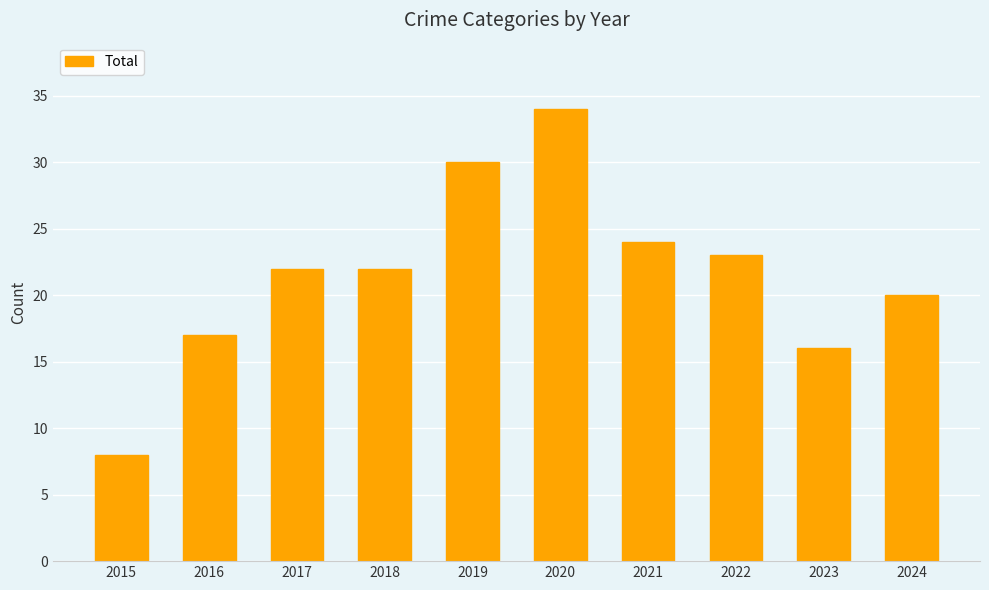

Reading left to right, transcribe all the data shown in this chart.

8	17	22	22	30	34	24	23	16	20